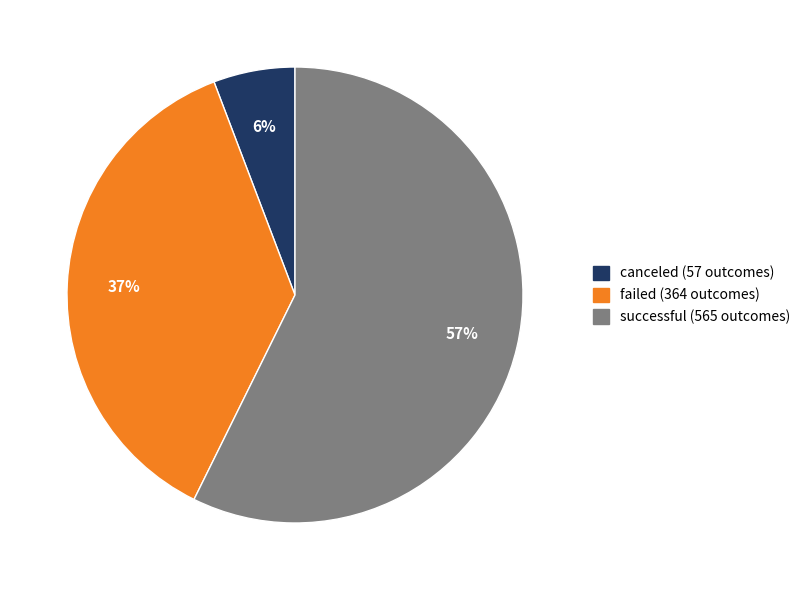

Combined, do successful and canceled account for over 50%?

Yes